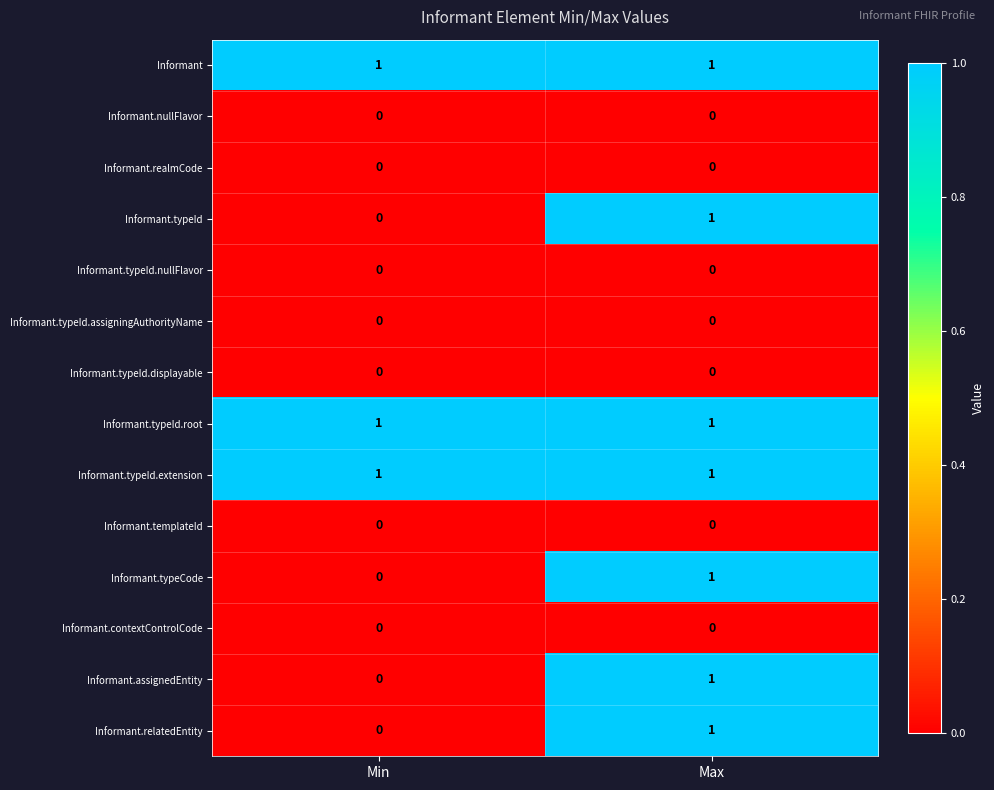

At which label does Informant.typeId reach its peak?

Max